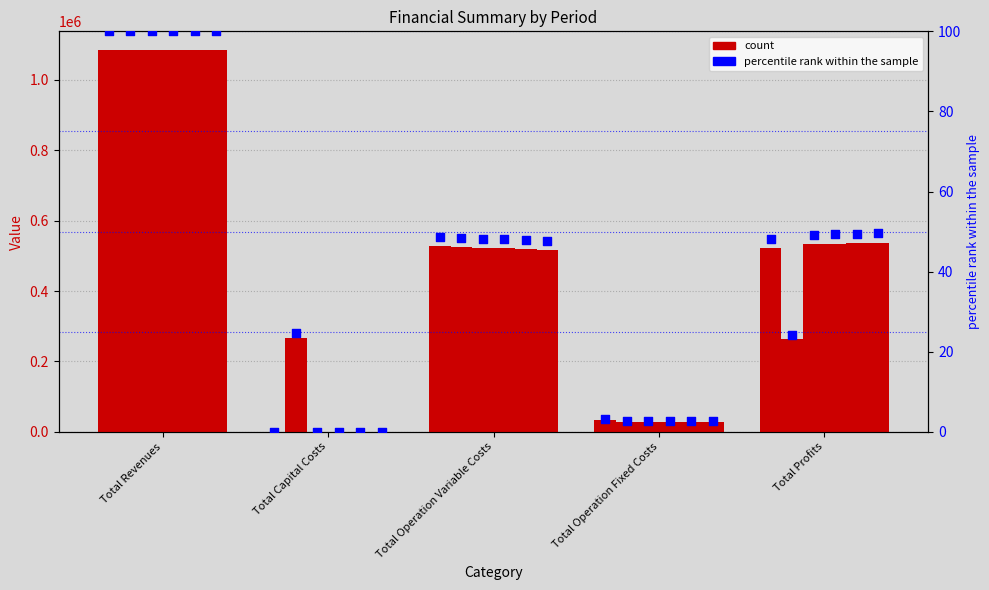

At which category is the sum across all series the highest?

Total Revenues